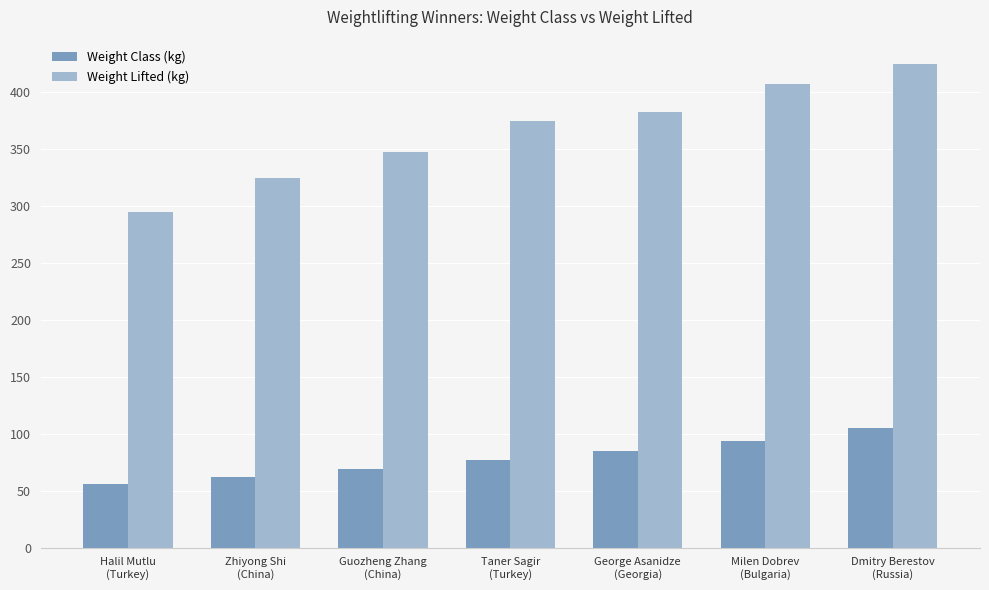

List the series in order of their overall mean, highest first.

Weight Lifted (kg), Weight Class (kg)